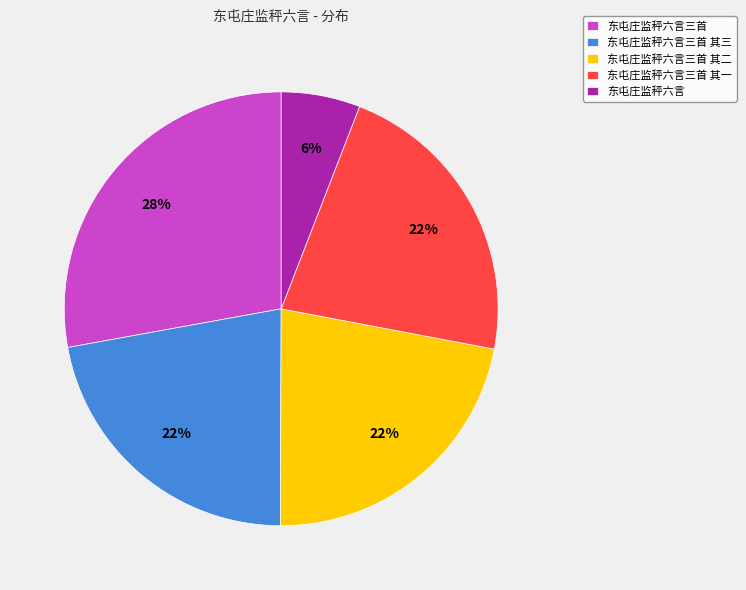

Between 东屯庄监秤六言三首 其三 and 东屯庄监秤六言三首, which is larger?

东屯庄监秤六言三首